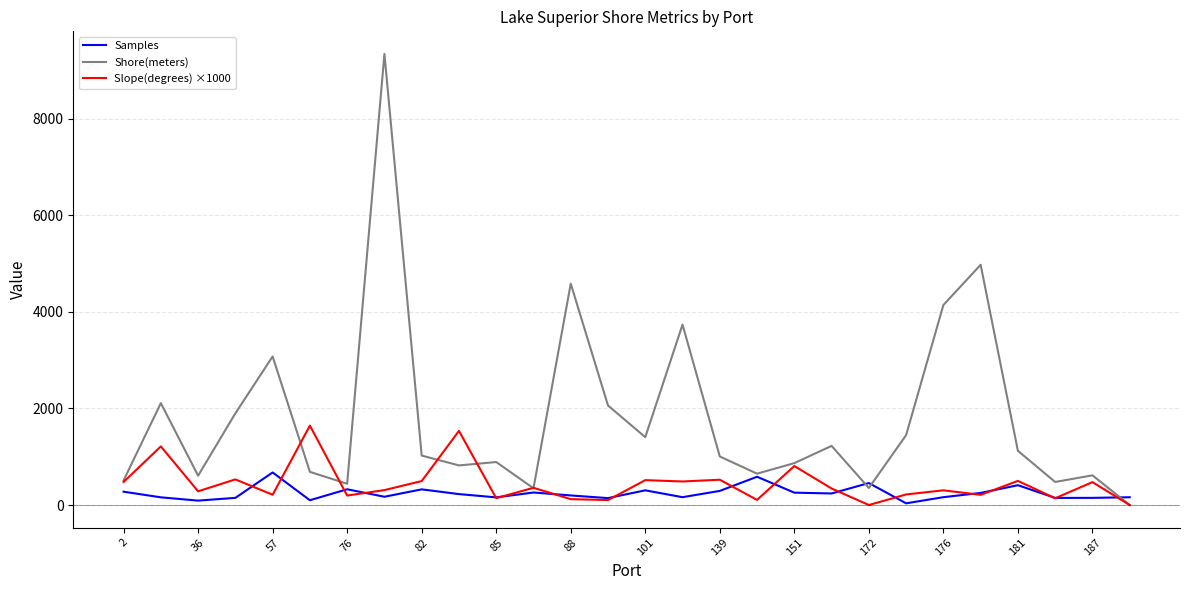

Which series has the largest range (max minus min)?

Shore(meters)